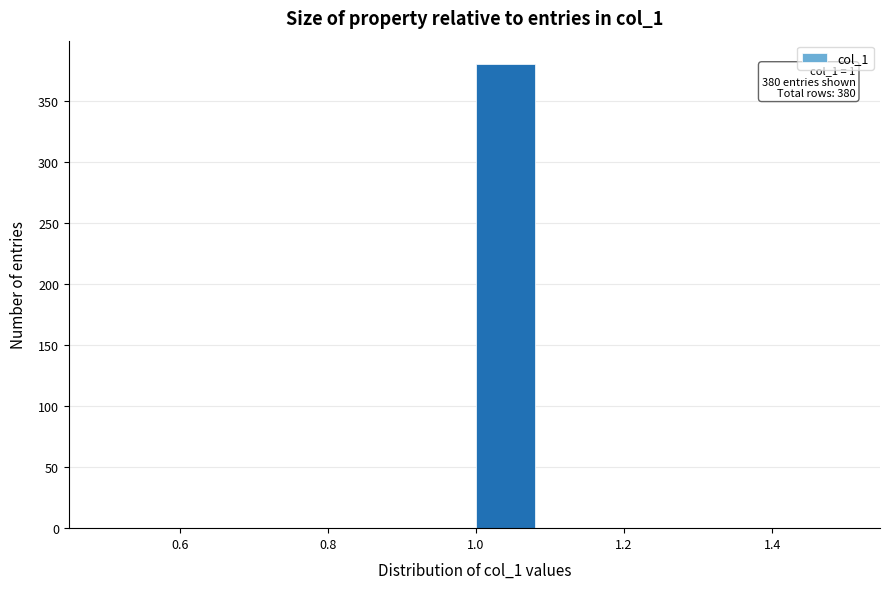

Over which range of the x-axis is the bar tallest?

1.00 to 1.08